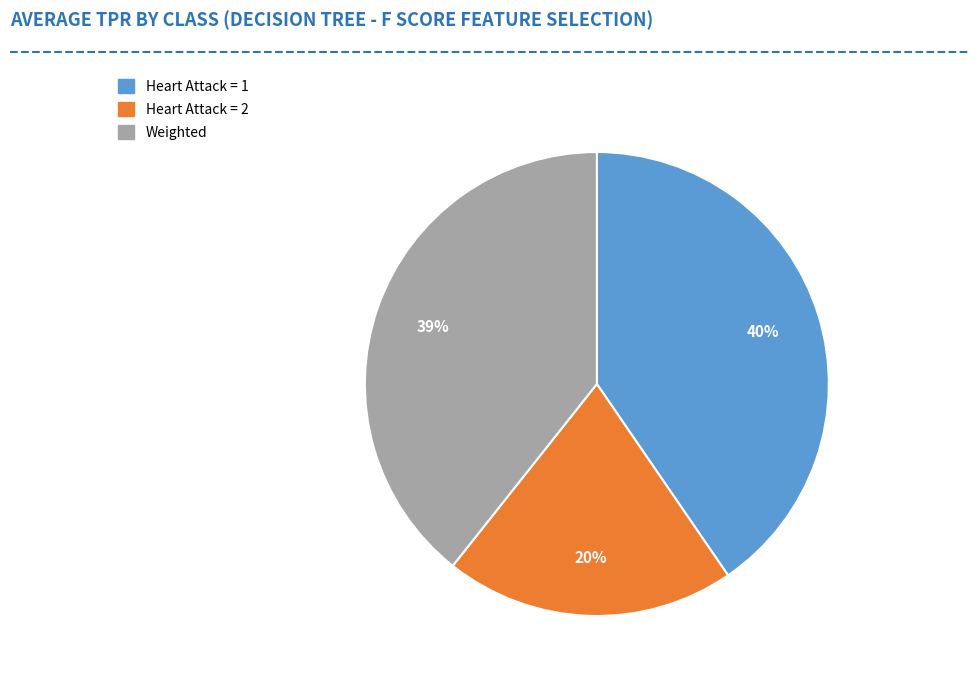

What percentage is the Heart Attack = 1 slice, to the nearest percent?

40%